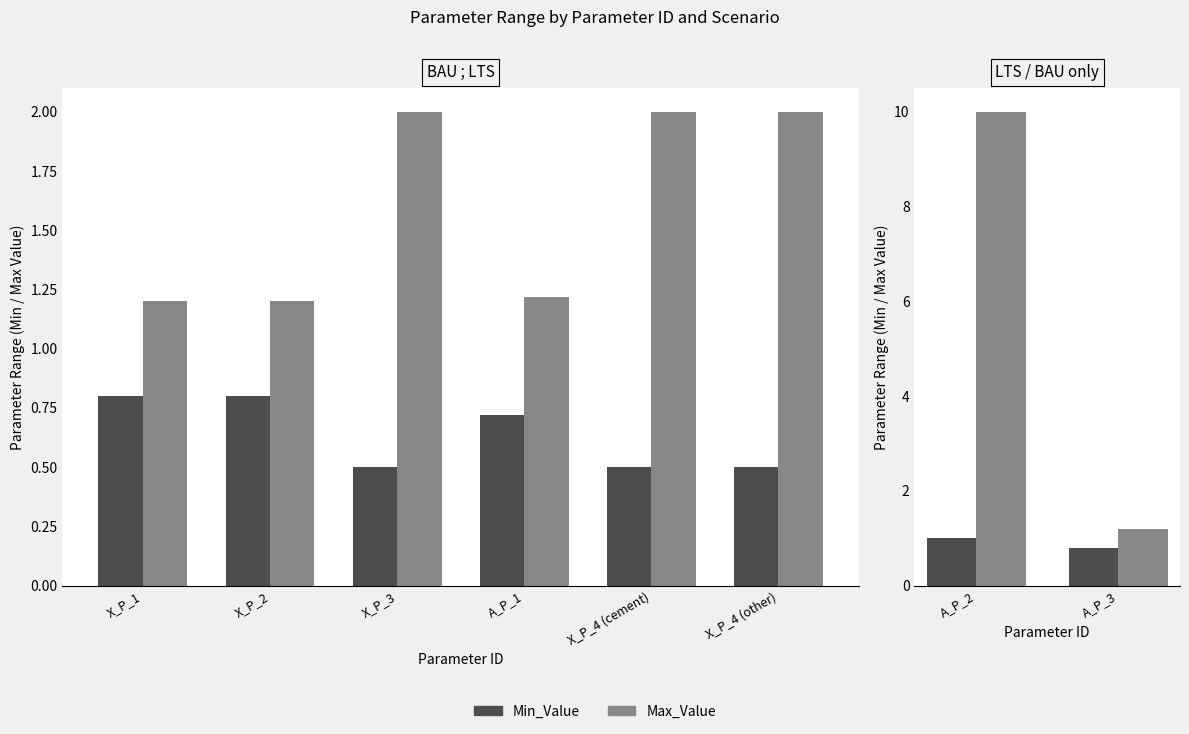

The value of Min_Value at X_P_2 is 0.8. True or false?

True